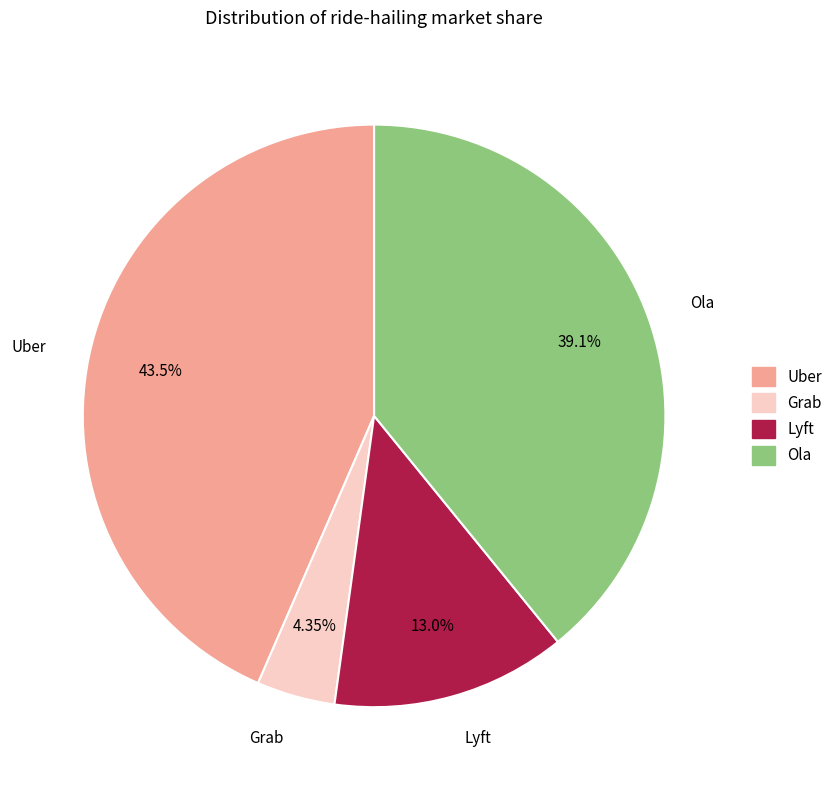

To the nearest percent, what is the average slice percentage?

25%